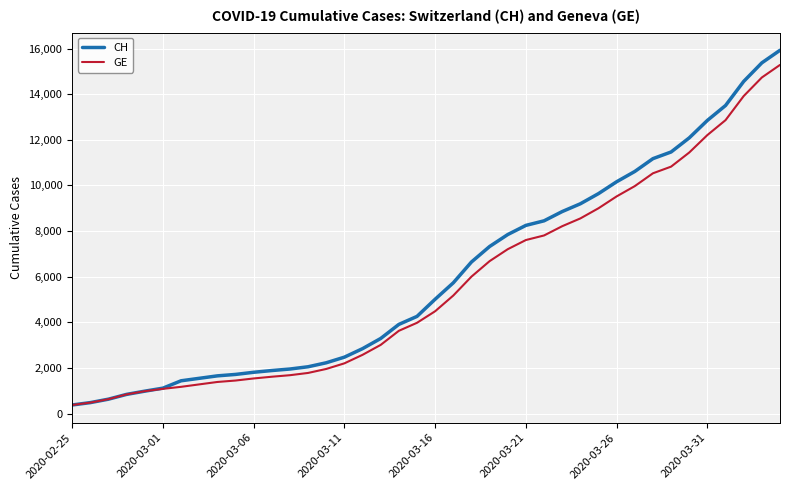

What is the minimum value for CH?

375